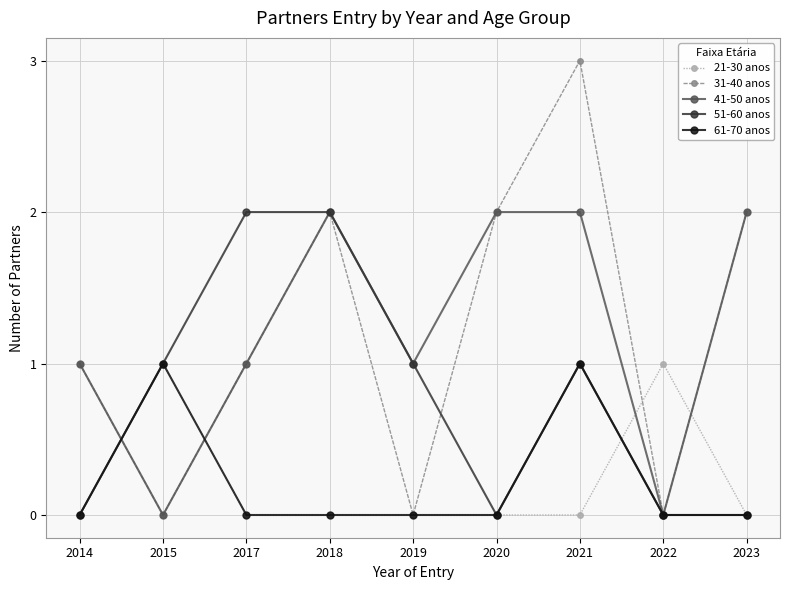

The value of 61-70 anos at 2018 is 1. True or false?

False